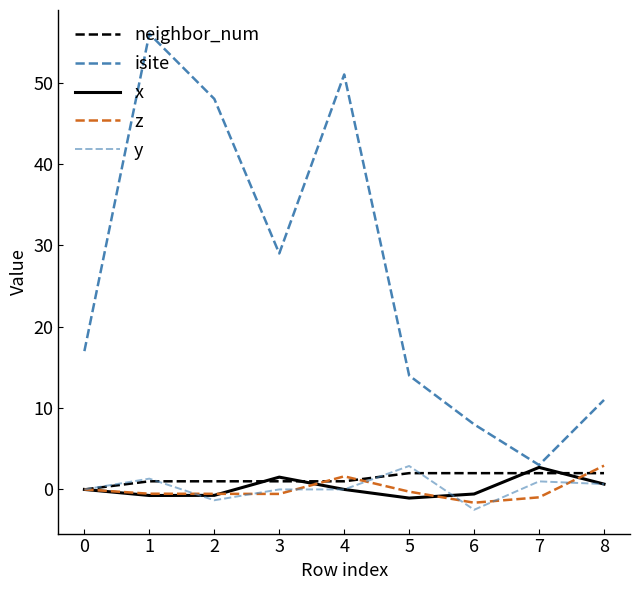

Count the number of categories in the chart.

9